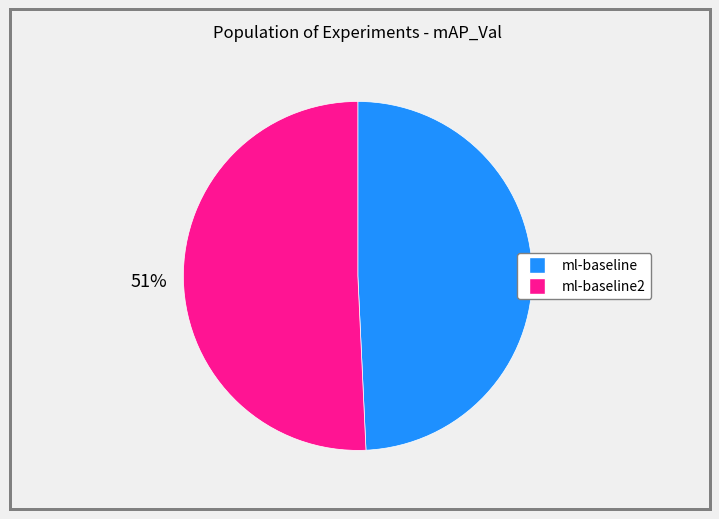

To the nearest percent, what is the average slice percentage?

50%